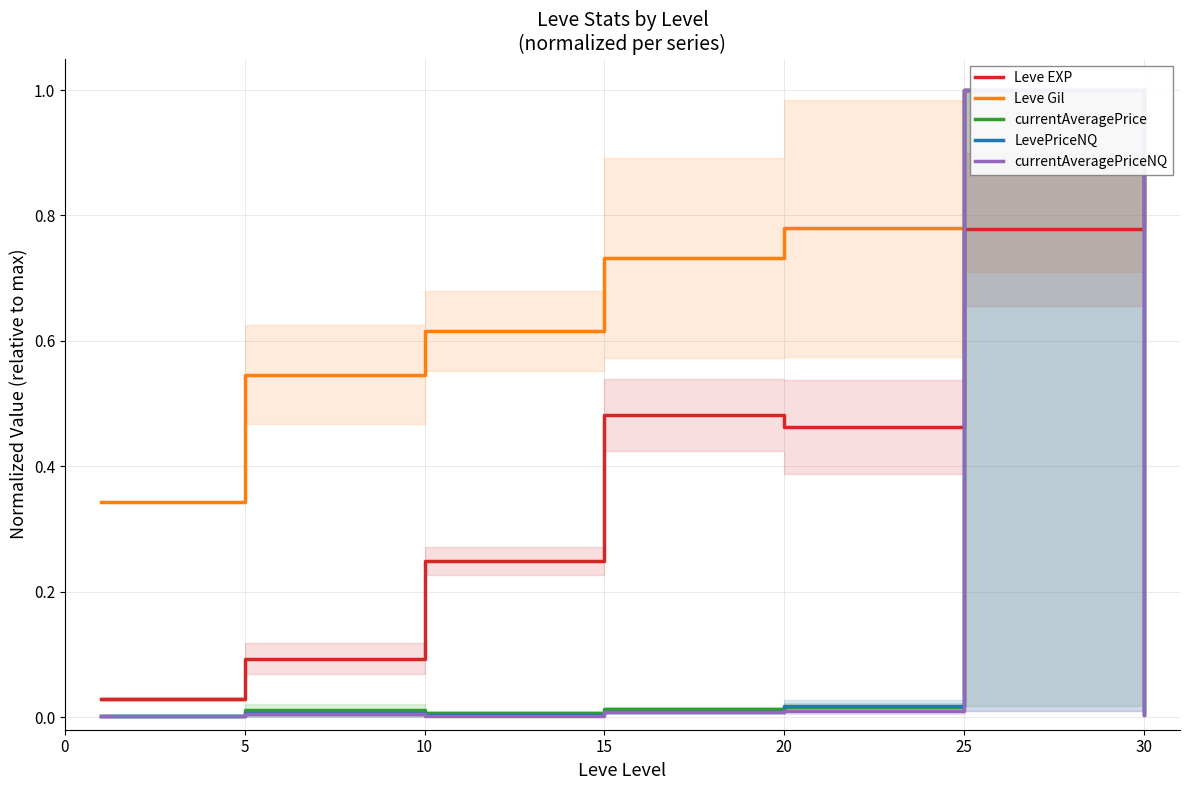

How many intersections are there between currentAveragePriceNQ and Leve EXP?

2